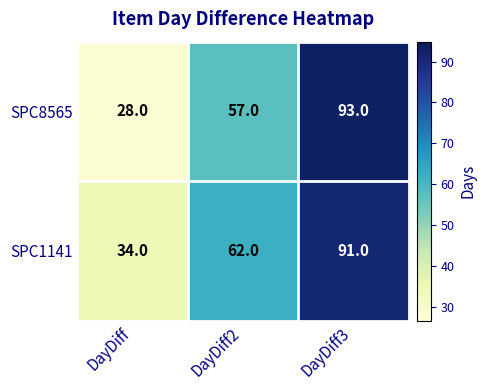

How many distinct data groups are displayed?

2